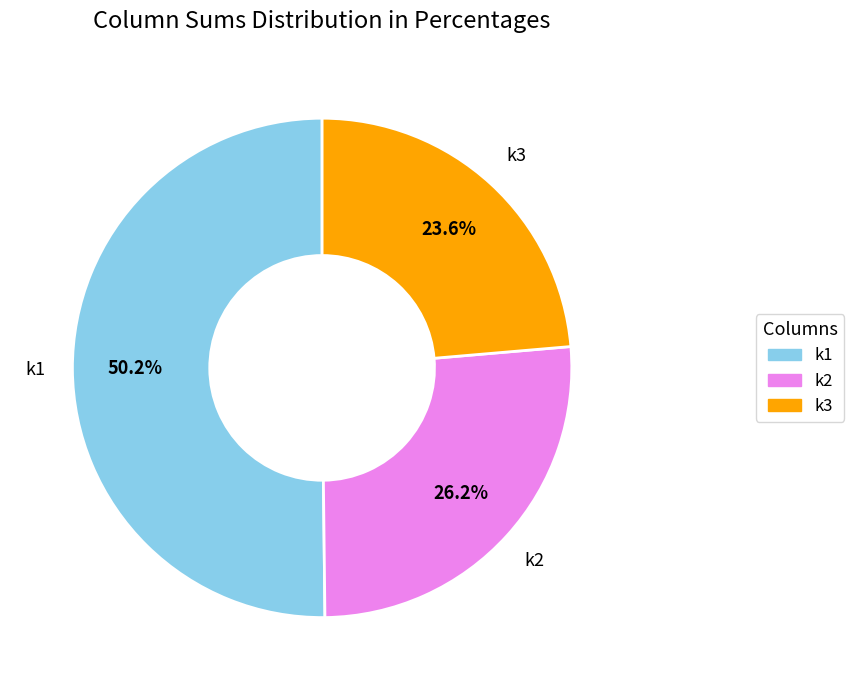

What percentage do k3 and k2 together represent?

49.8%